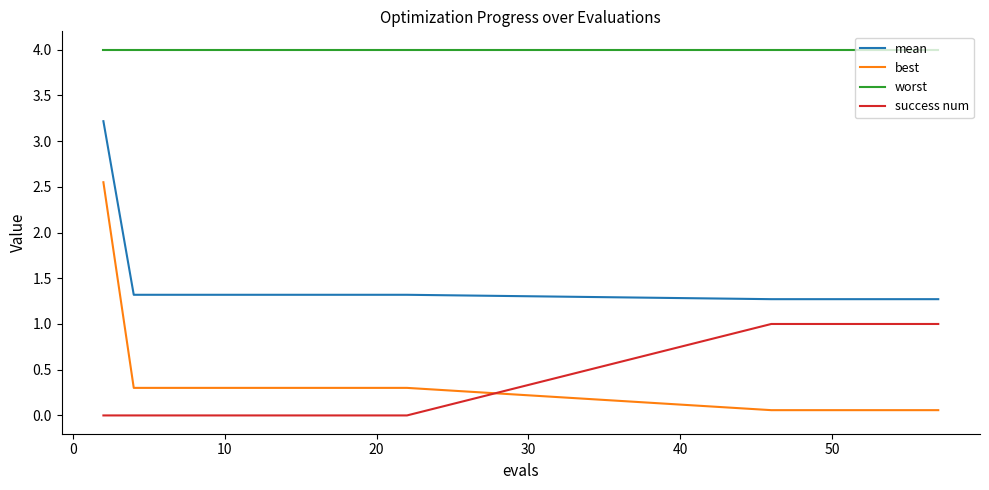

What is the lowest value of the worst series?

4.0